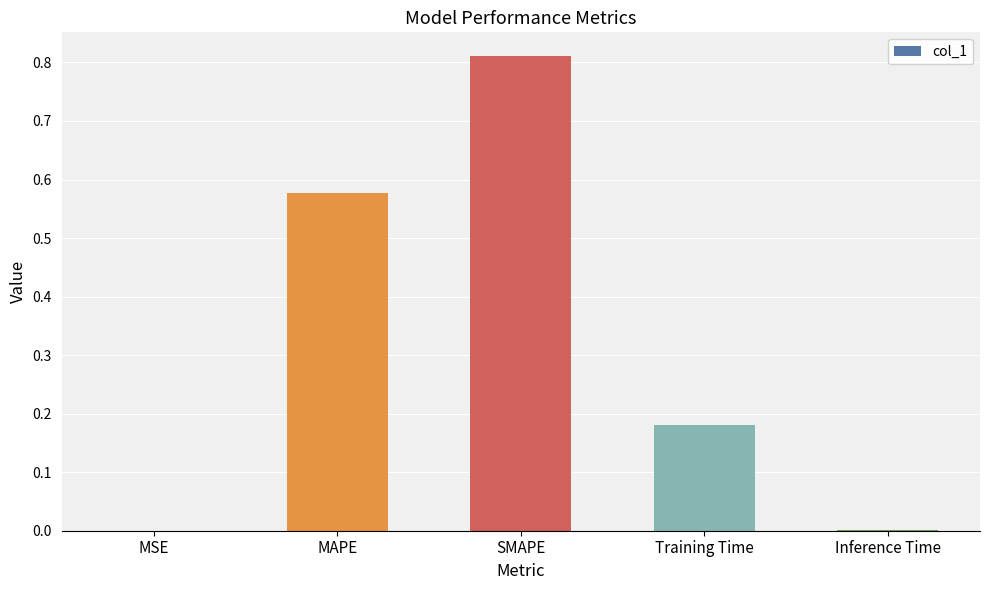

Between Inference Time and MAPE, which is larger?

MAPE